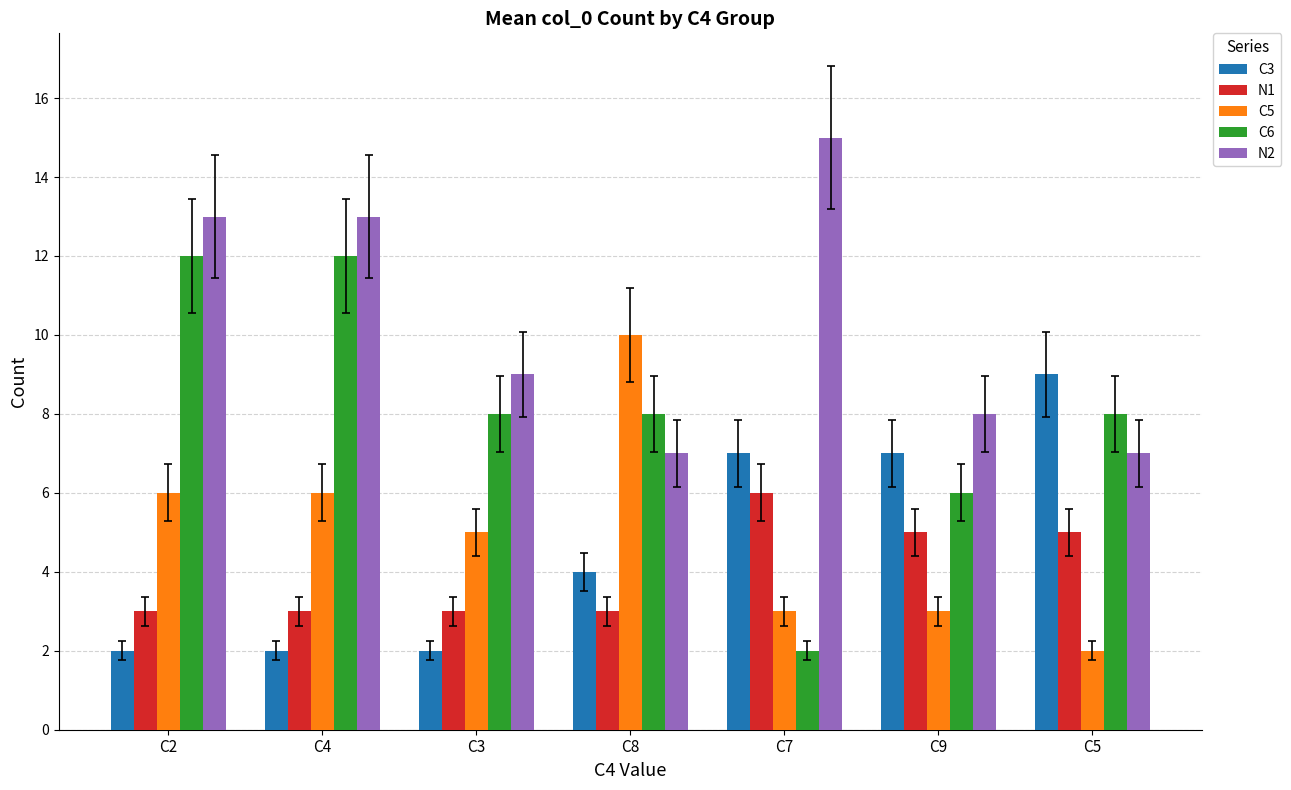

Which series has the largest total across all categories?

N2